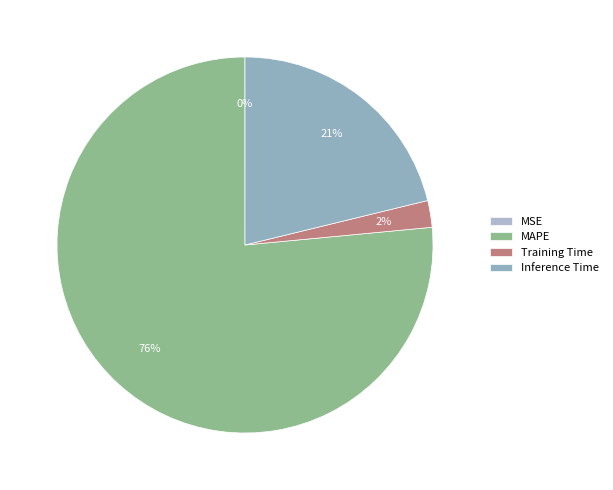

To the nearest percent, what is the combined percentage of MSE and MAPE?

77%